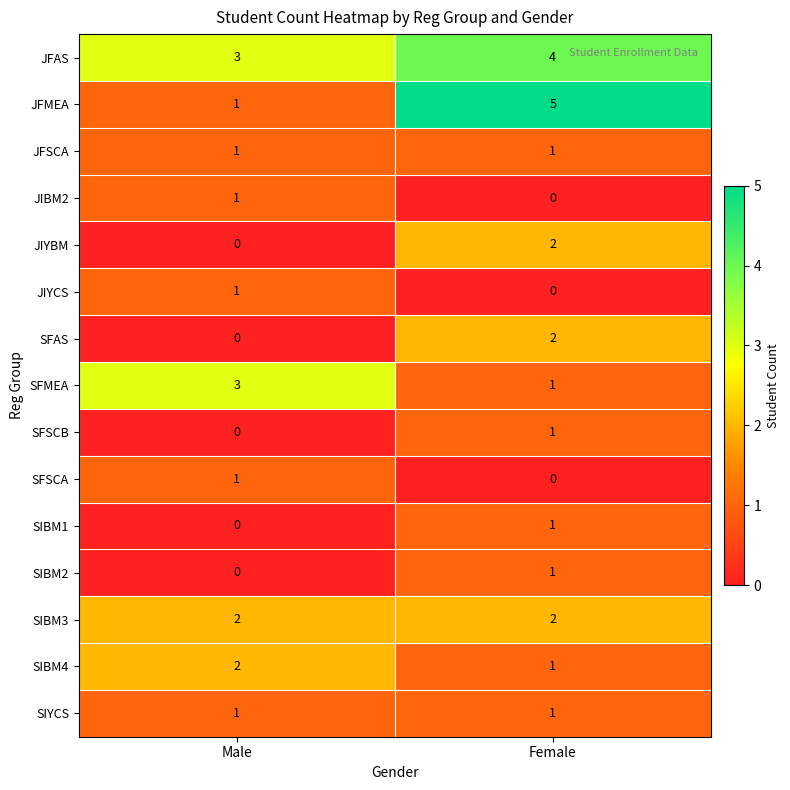

What is the spread (max minus min) of values at Male?

3